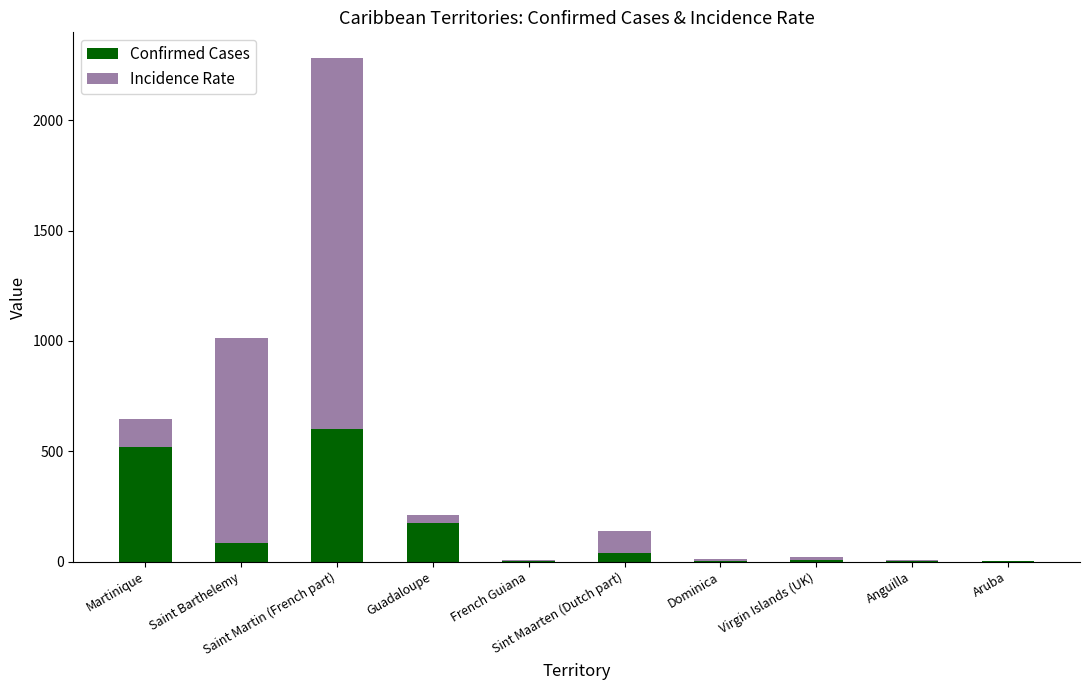

How many series are shown in this chart?

2